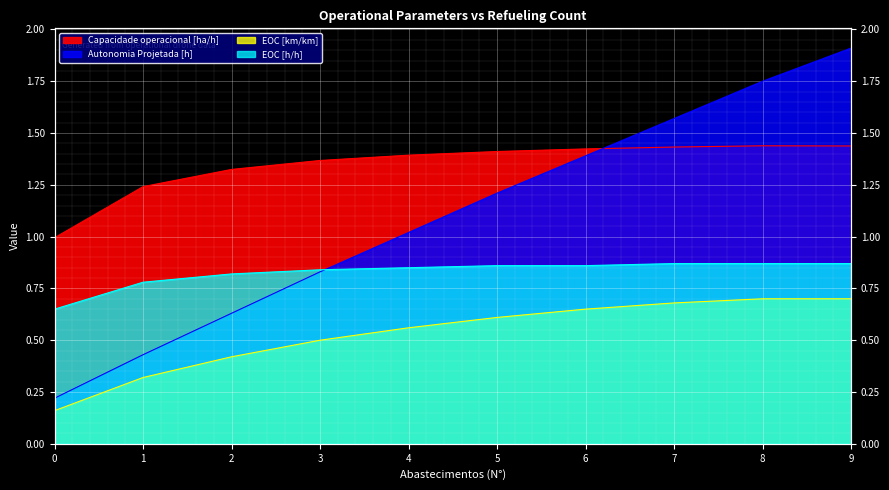

At which category is the sum across all series the highest?

9